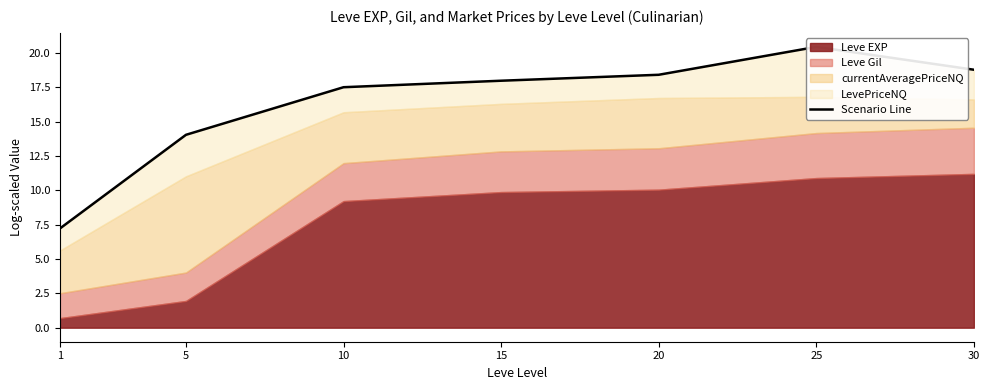

Reading left to right, extract all data points from this chart.

1=7.2	5=14.0	10=17.5	15=18.0	20=18.4	25=20.4	30=18.8